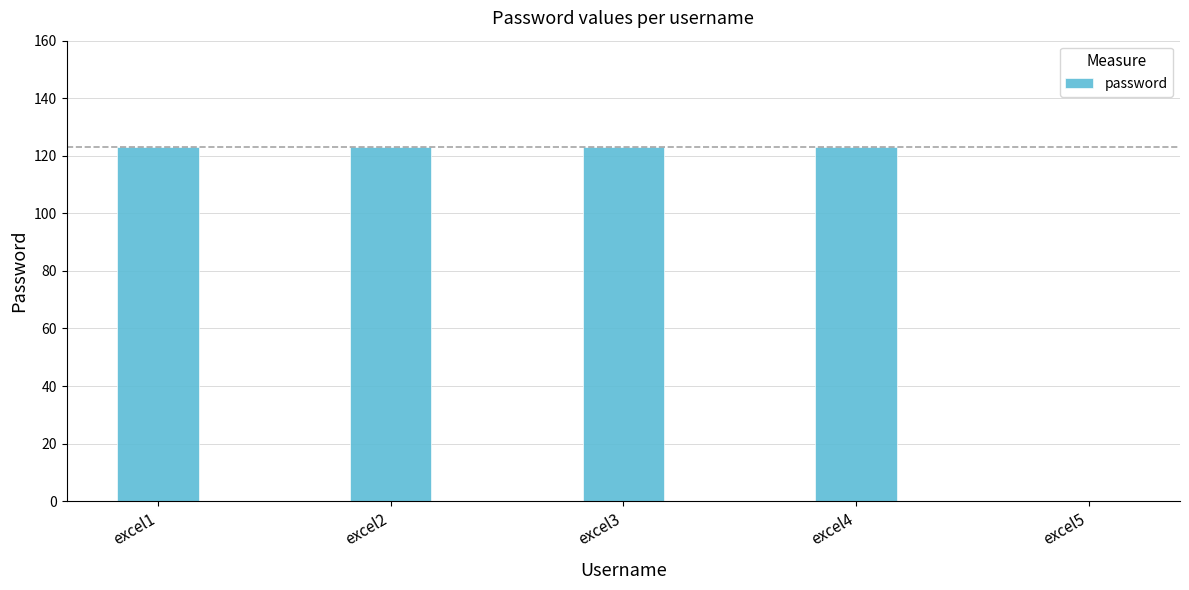

Are the bars grouped side by side (vs. stacked)?

No